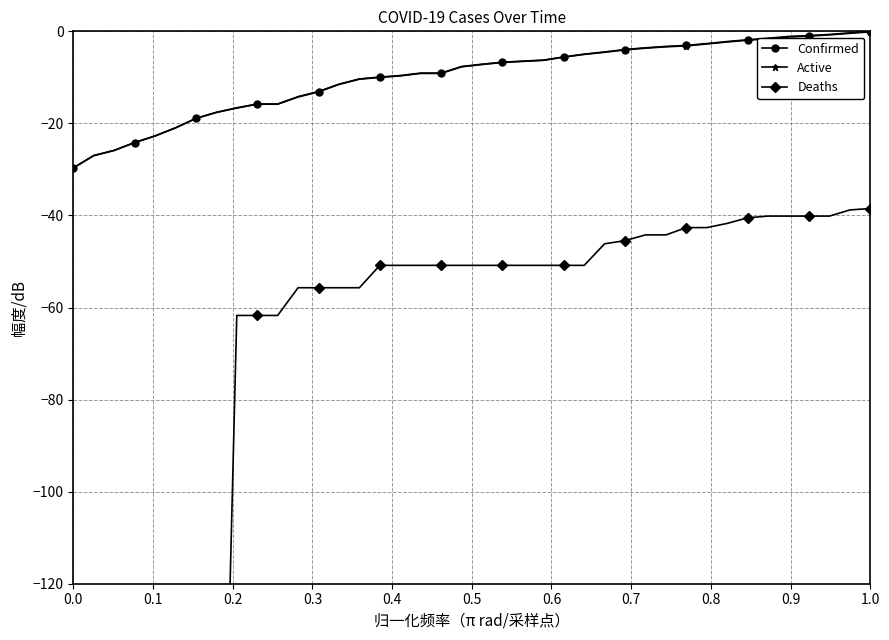

Rank the series at 0.0 from highest to lowest value.

Confirmed, Active, Deaths